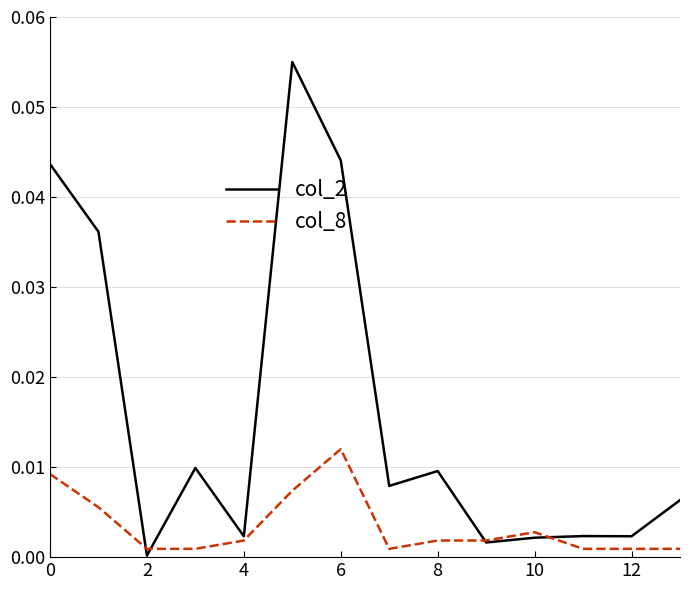

Which series has the largest total across all categories?

col_2